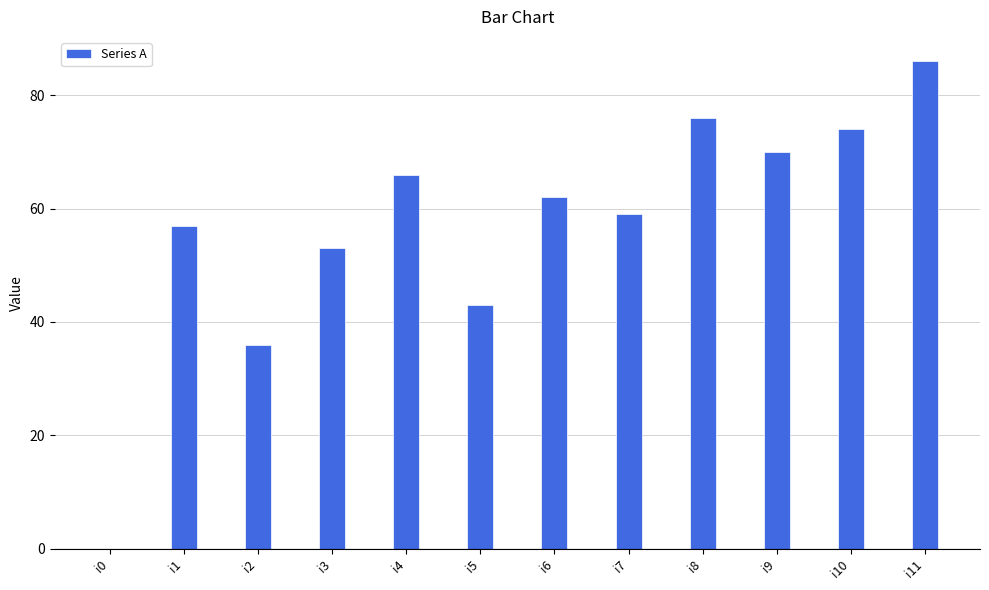

Read the value at i1, to the nearest 5.

55